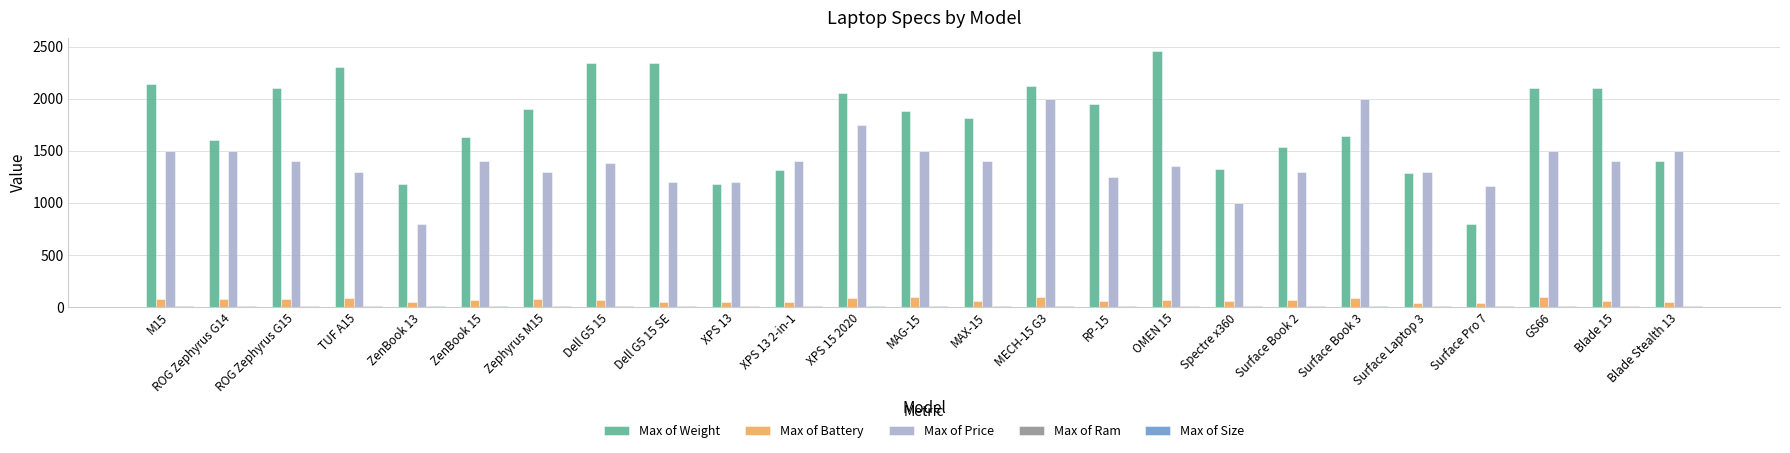

What is the maximum value shown in the chart?

2460.0